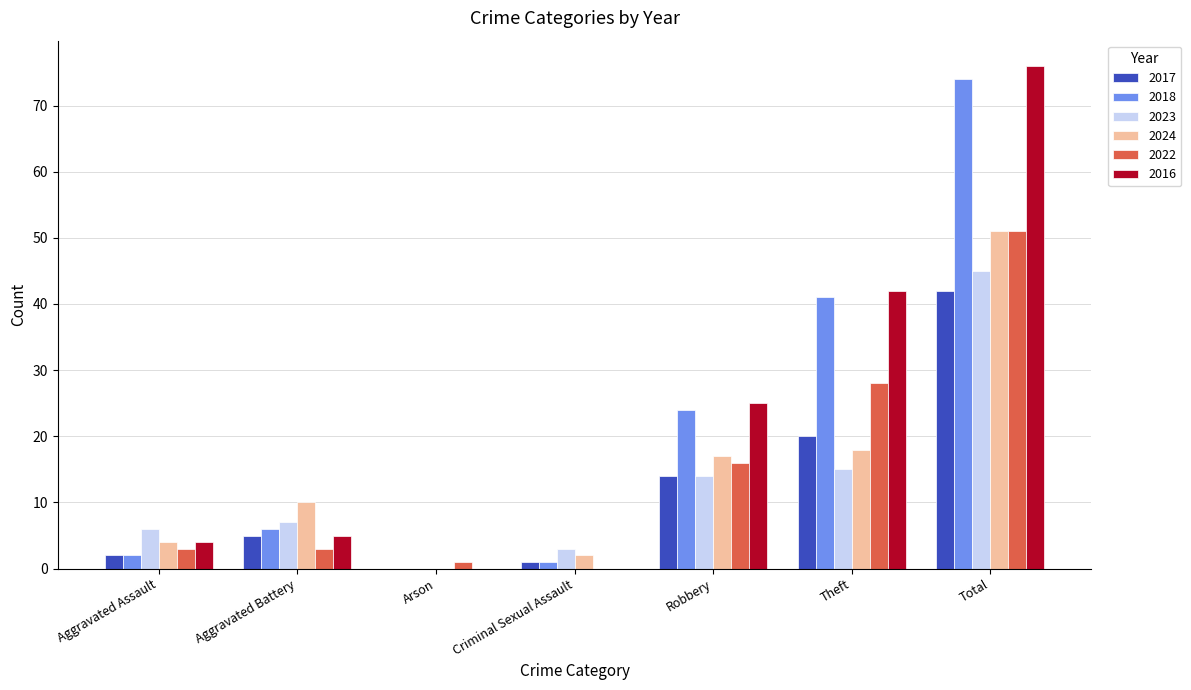

Is the value of 2018 at Total greater than the value of 2023 at Aggravated Assault?

Yes